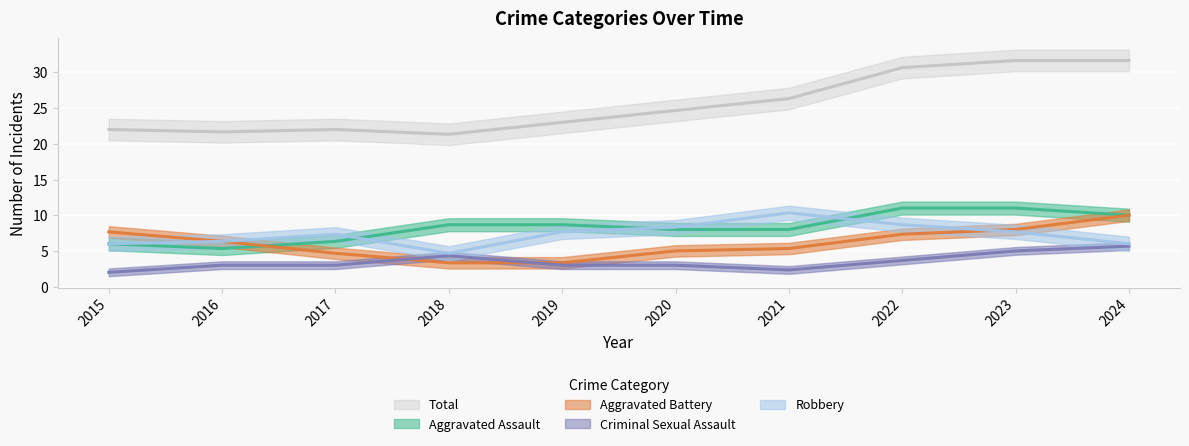

List the series in order of their peak value, highest first.

Total, Aggravated Assault, Robbery, Aggravated Battery, Criminal Sexual Assault